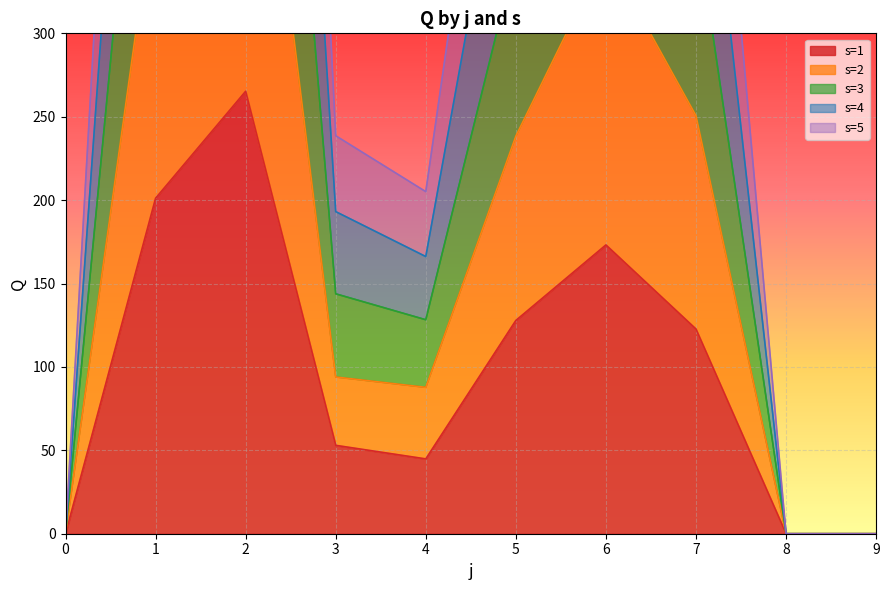

Rank the categories by s=2 value from highest to lowest.

2, 1, 6, 7, 5, 3, 4, 0, 8, 9